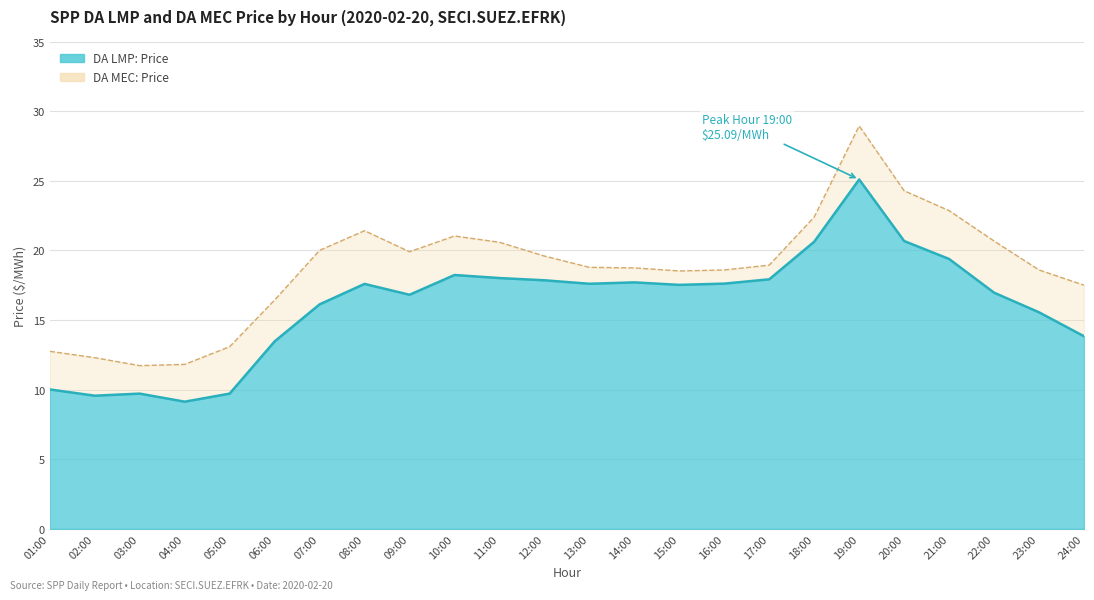

How many series are shown in this chart?

2